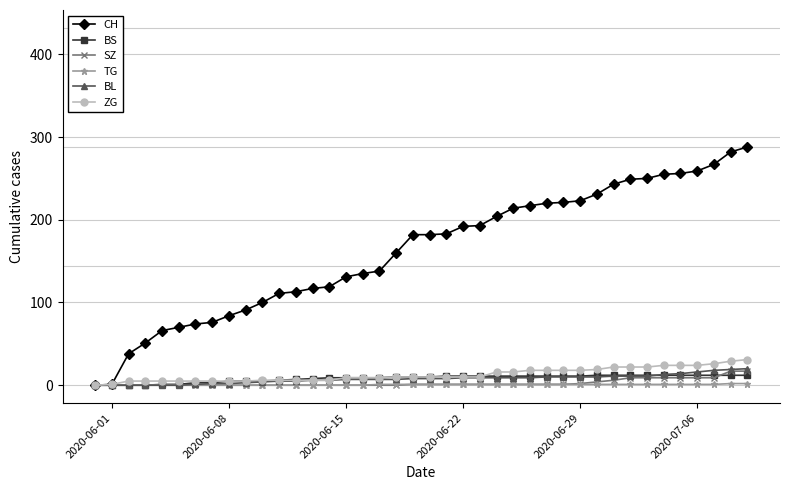

What is the maximum value for TG?

2